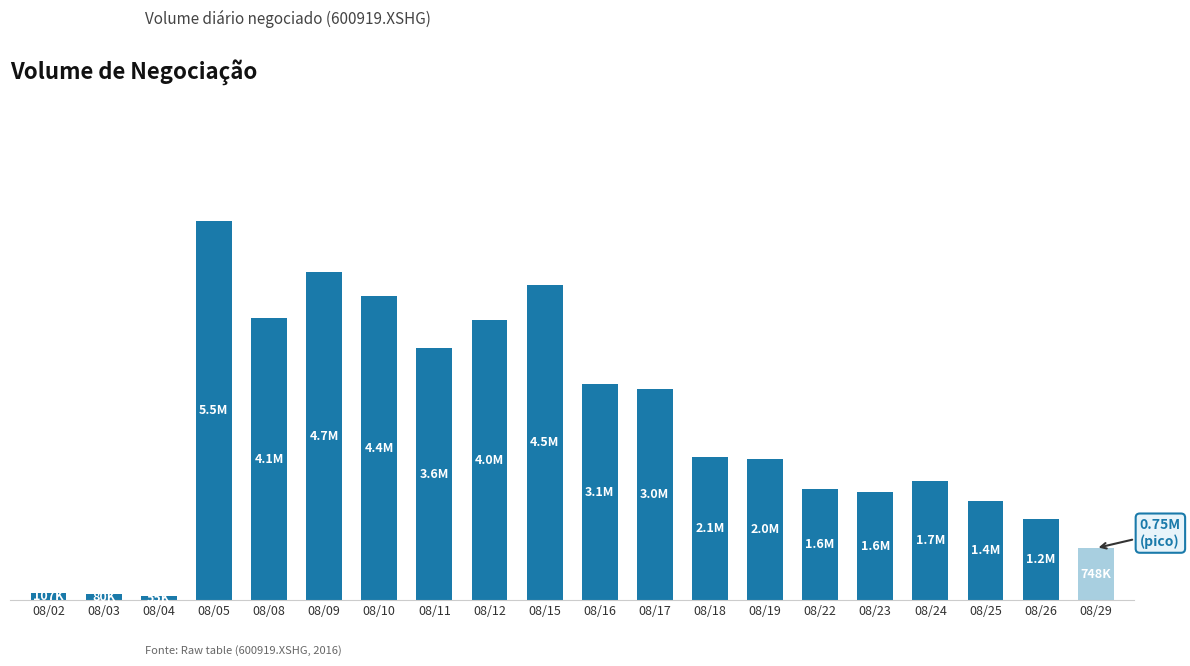

At which category does the chart reach its minimum across all series?

08/04